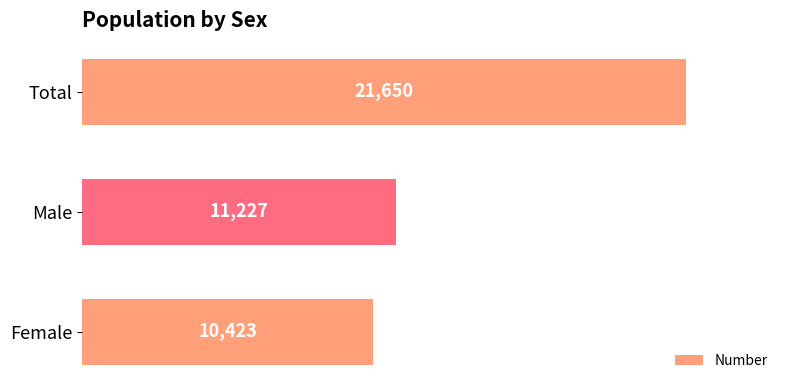

List the labels in order of value, largest first.

Total, Male, Female